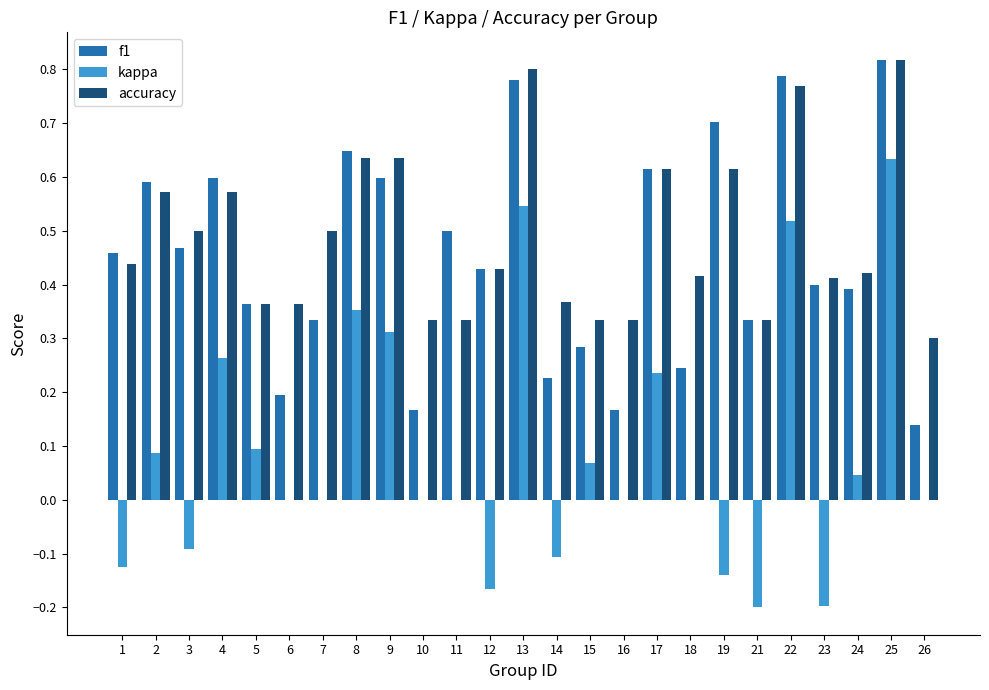

What is the total value across all series at 17?

1.5